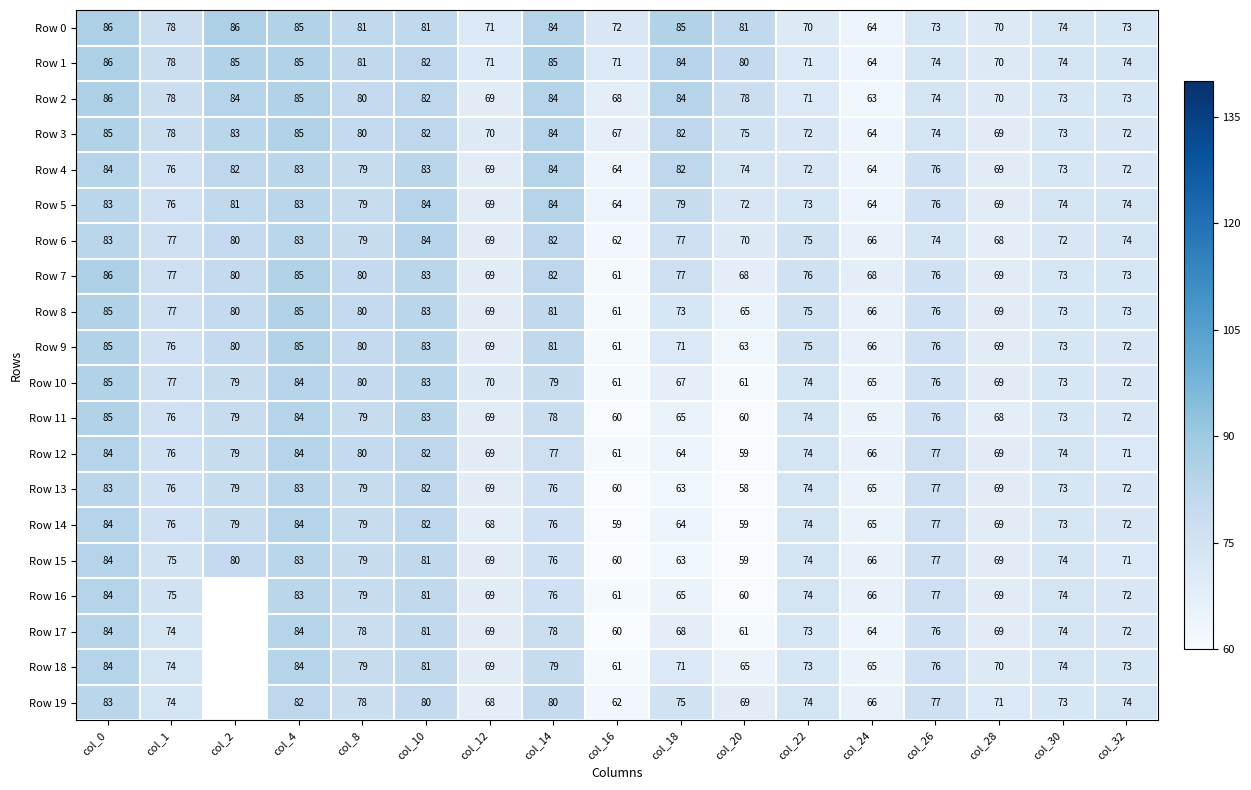

What is the highest value of the Row 2 series?

86